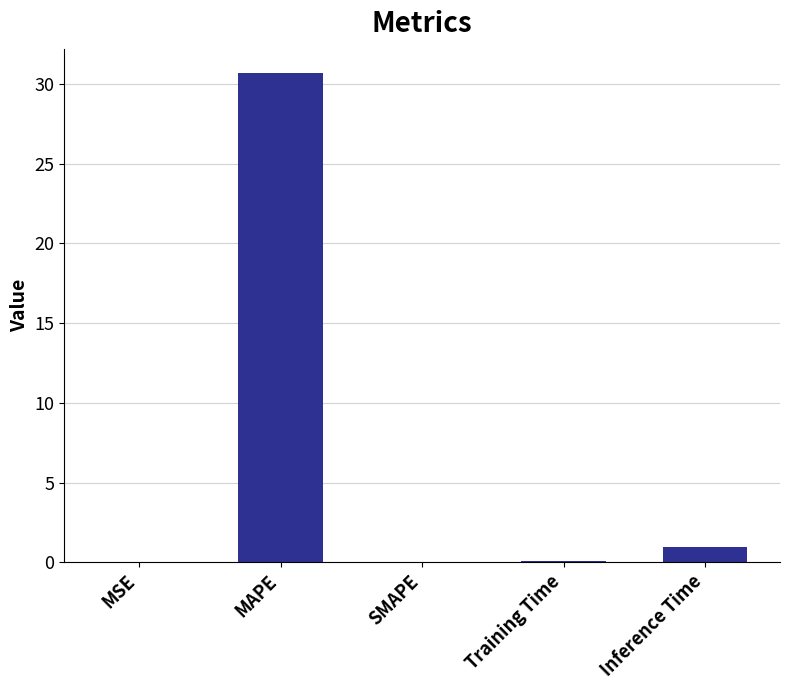

Is it true that the value at Inference Time is 0.9?

True